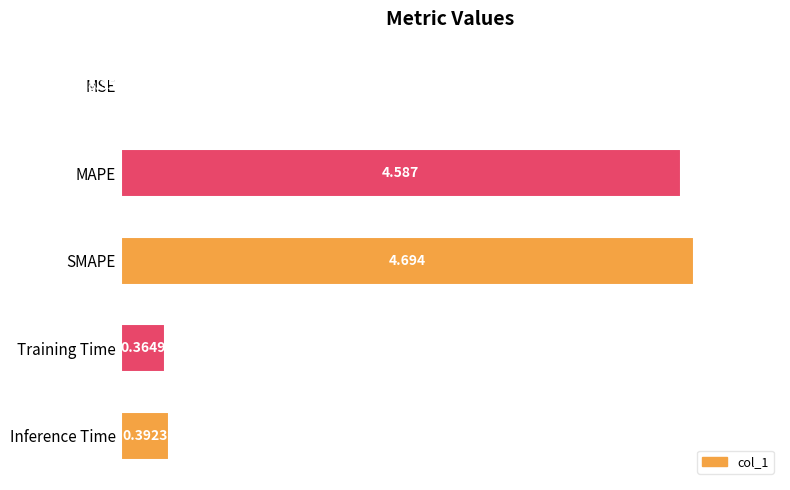

Are the bars horizontal?

Yes